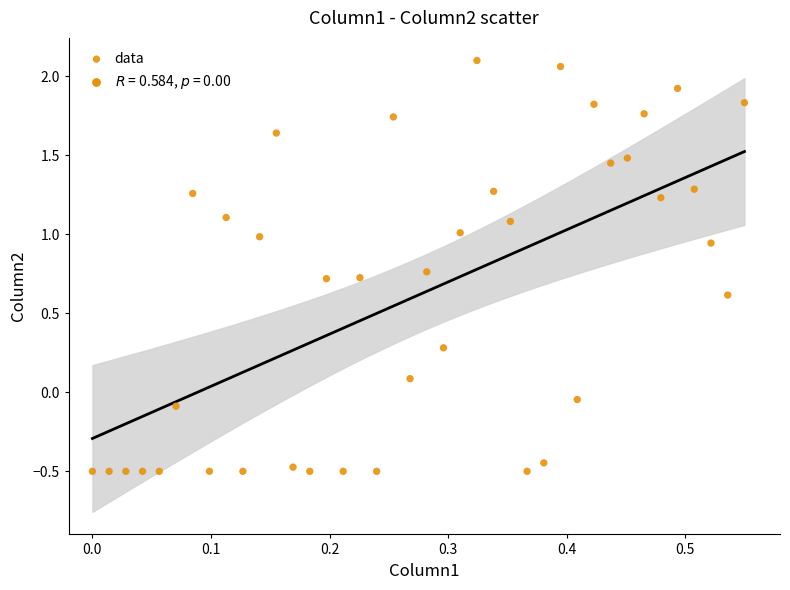

What is the range of Y values (max minus min)?

2.6